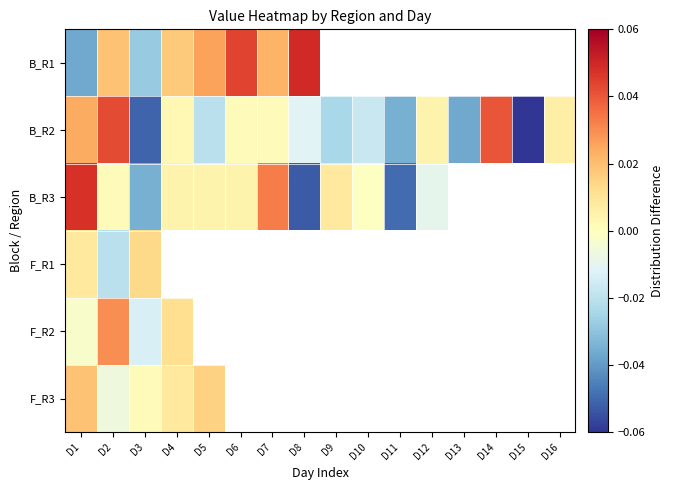

Which category has the lowest value across all series?

D15